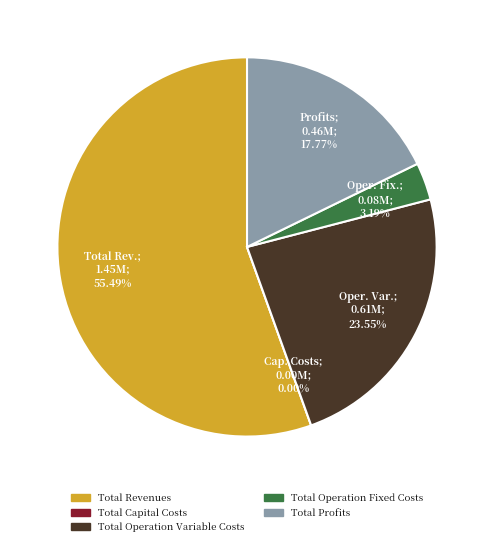

What is the total percentage of Total Operation Fixed Costs and Total Revenues?

58.7%